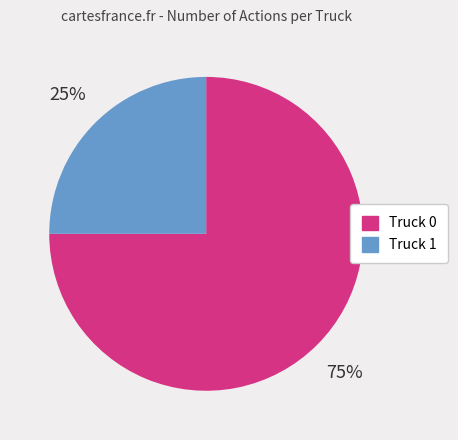

To the nearest percent, what is the difference between the Truck 1 and Truck 0 slice percentages?

50%